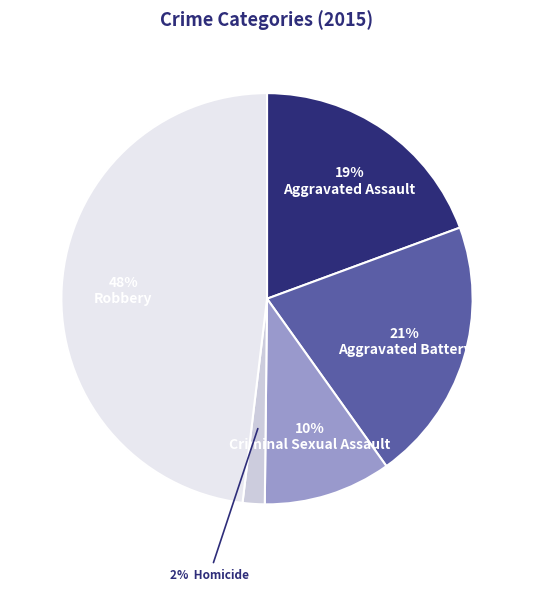

Is there a majority slice in this chart?

No